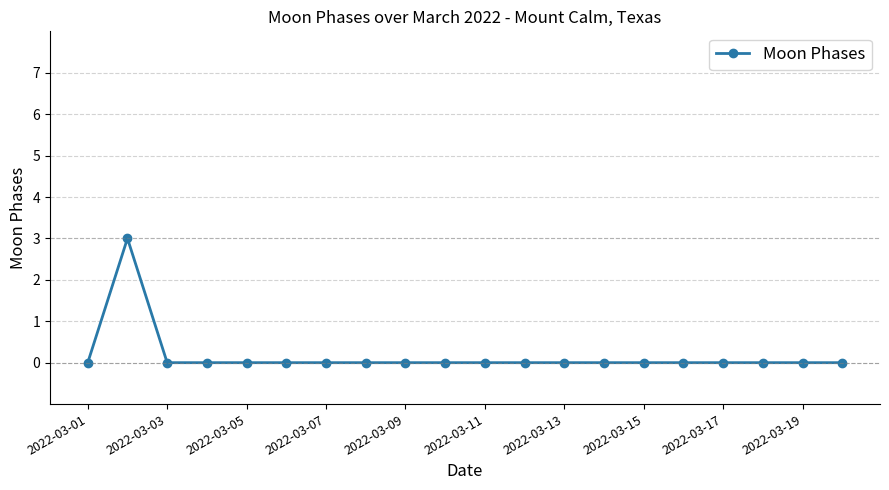

What is the maximum value shown in the chart?

3